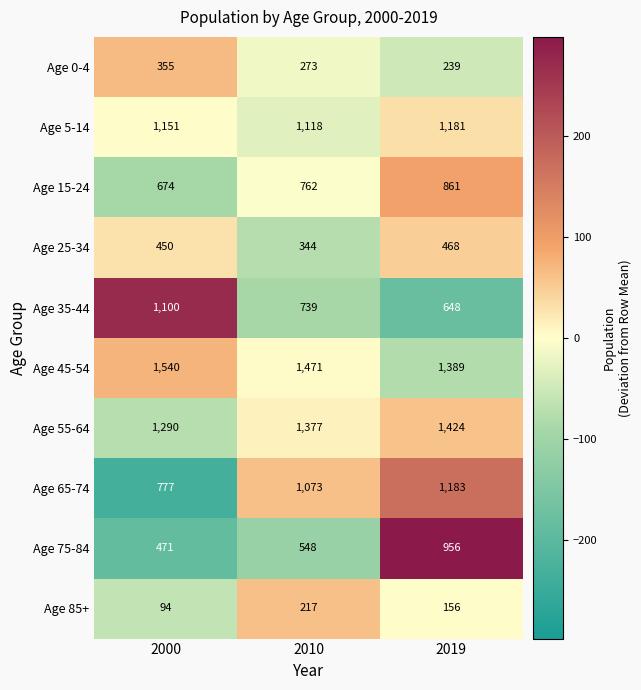

Is the value of Age 85+ at 2000 greater than the value of Age 0-4 at 2010?

No